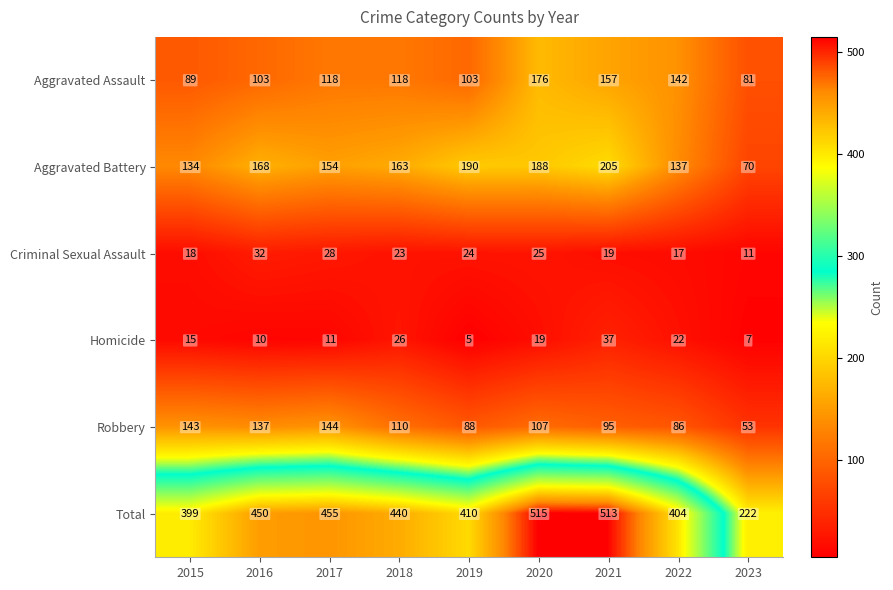

Read the Aggravated Battery value at 2016, to the nearest 5.

170